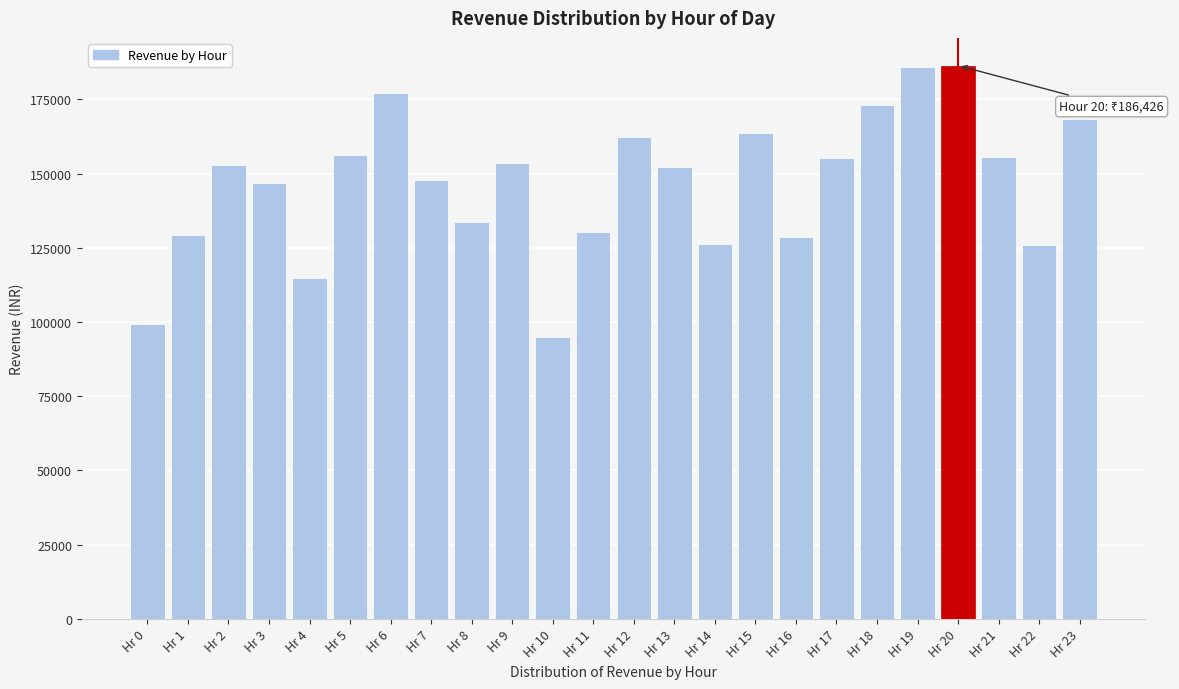

What value does the data have at Hr 4, to the nearest 10?

114700